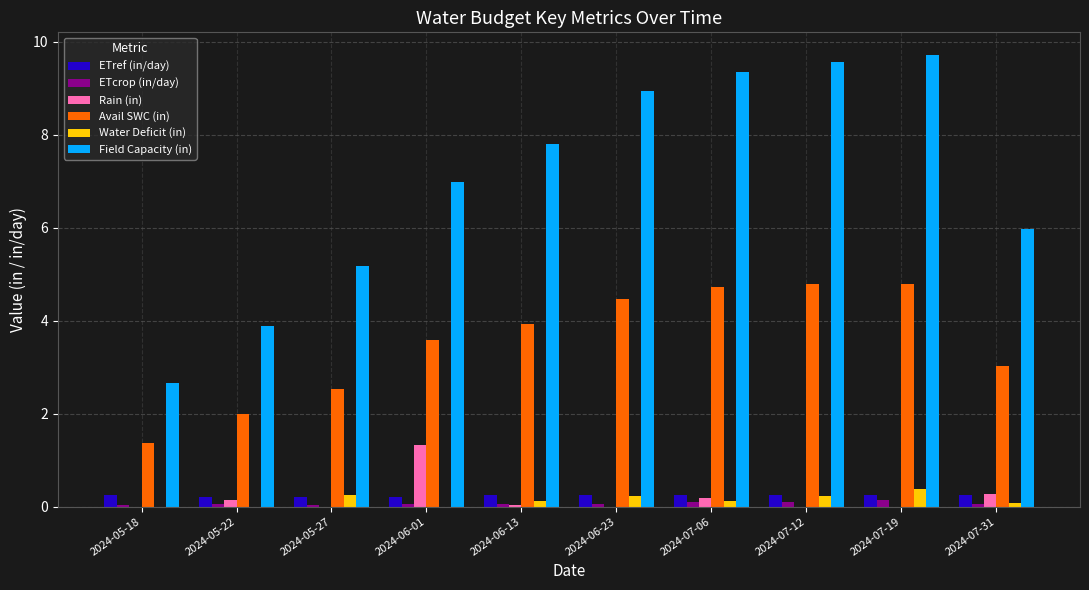

Which label corresponds to the largest value in the chart?

2024-07-19